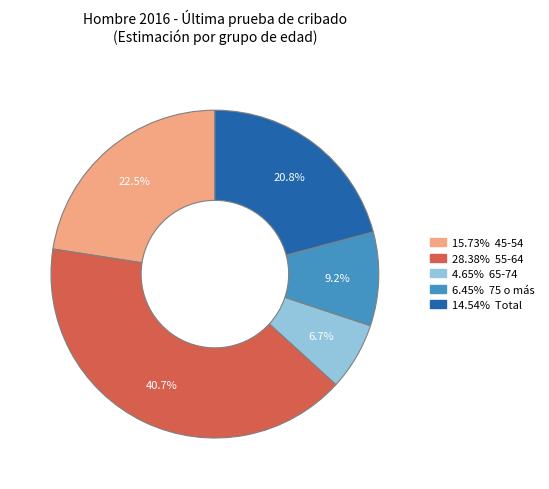

Is there any slice that represents more than half of the pie?

No